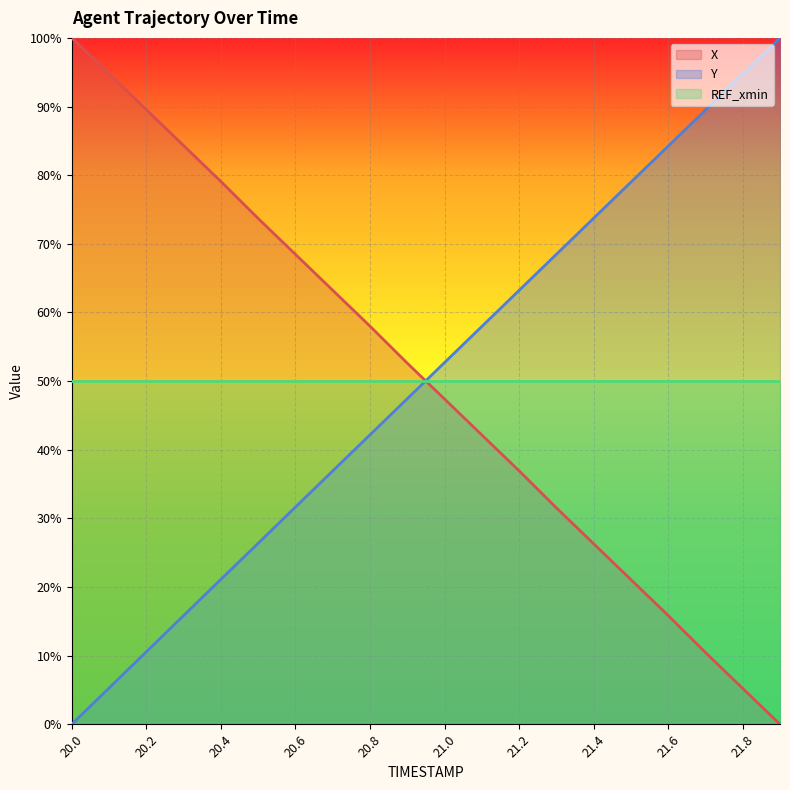

Reading left to right, extract all data points from this chart.

X: 20.0=100.0	20.1=94.8	20.2=89.5	20.3=84.3	20.4=79.1	20.5=73.7	20.6=68.5	20.7=63.2	20.8=58.0	20.9=52.6	21.0=47.4	21.1=42.2	21.2=36.9	21.3=31.5	21.4=26.3	21.5=21.1	21.6=15.8	21.7=10.5	21.8=5.2	21.9=0.0
Y: 20.0=0.0	20.1=5.3	20.2=10.6	20.3=15.8	20.4=21.1	20.5=26.4	20.6=31.6	20.7=36.9	20.8=42.2	20.9=47.4	21.0=52.7	21.1=58.0	21.2=63.2	21.3=68.5	21.4=73.7	21.5=79.0	21.6=84.2	21.7=89.5	21.8=94.7	21.9=100.0